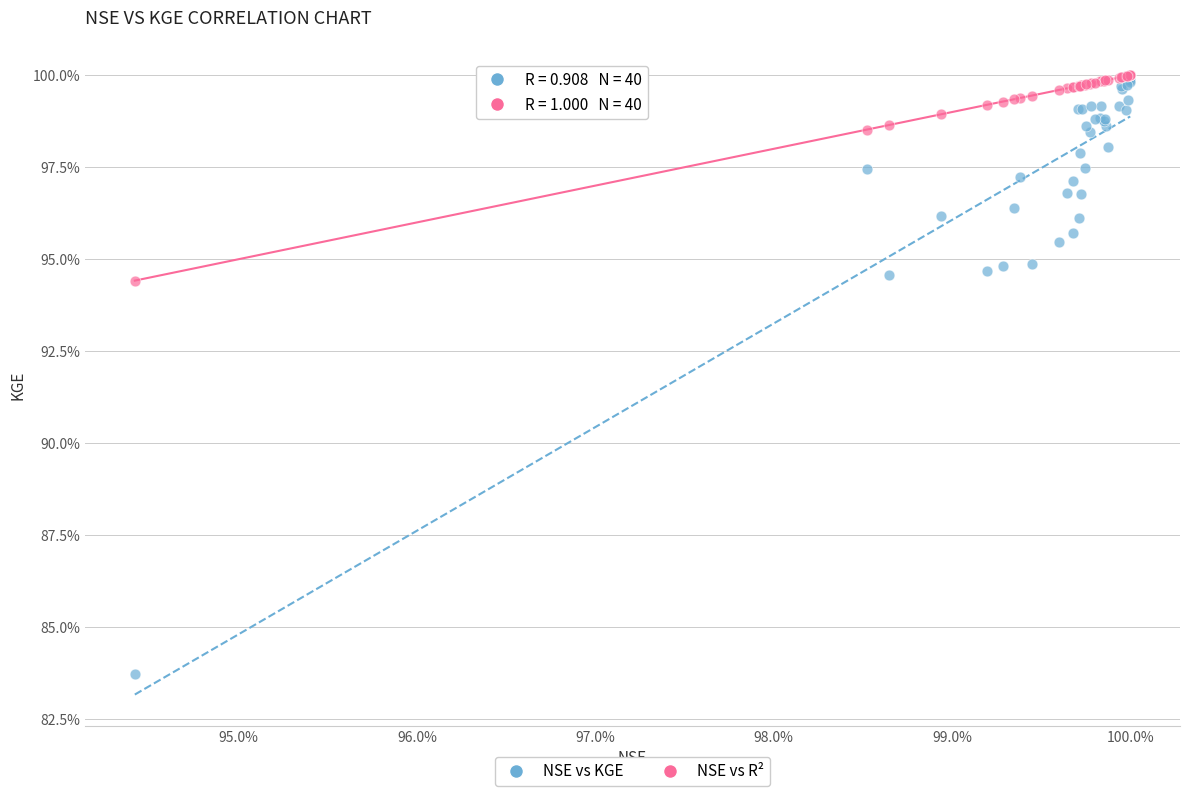

What are all the series names shown in the legend?

NSE vs KGE, NSE vs R²